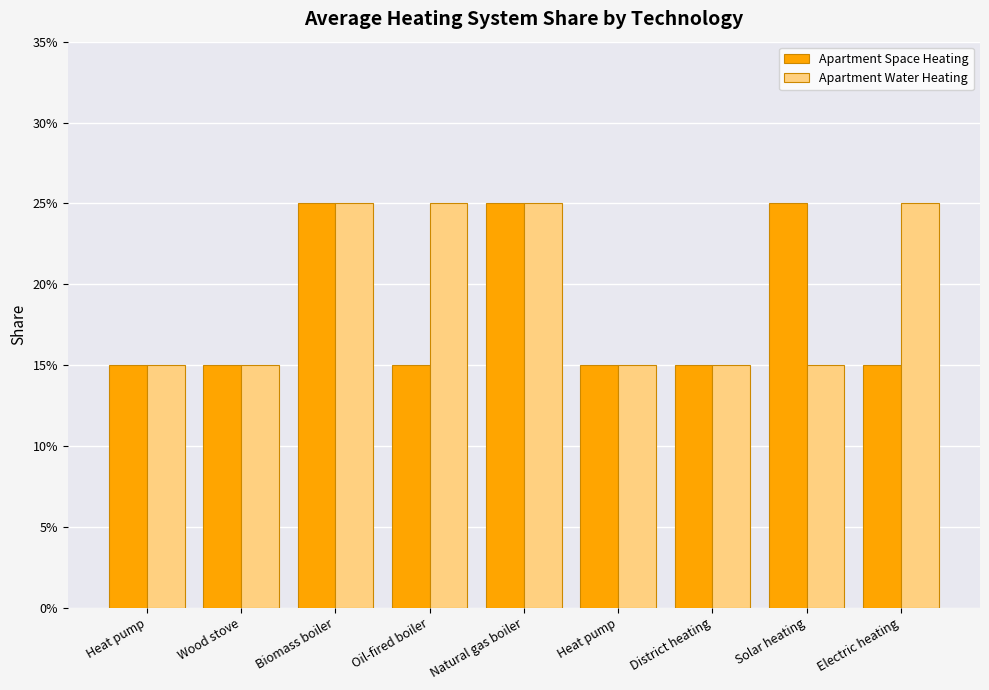

What is the difference between the maximum and minimum values in the Apartment Water Heating series?

0.1